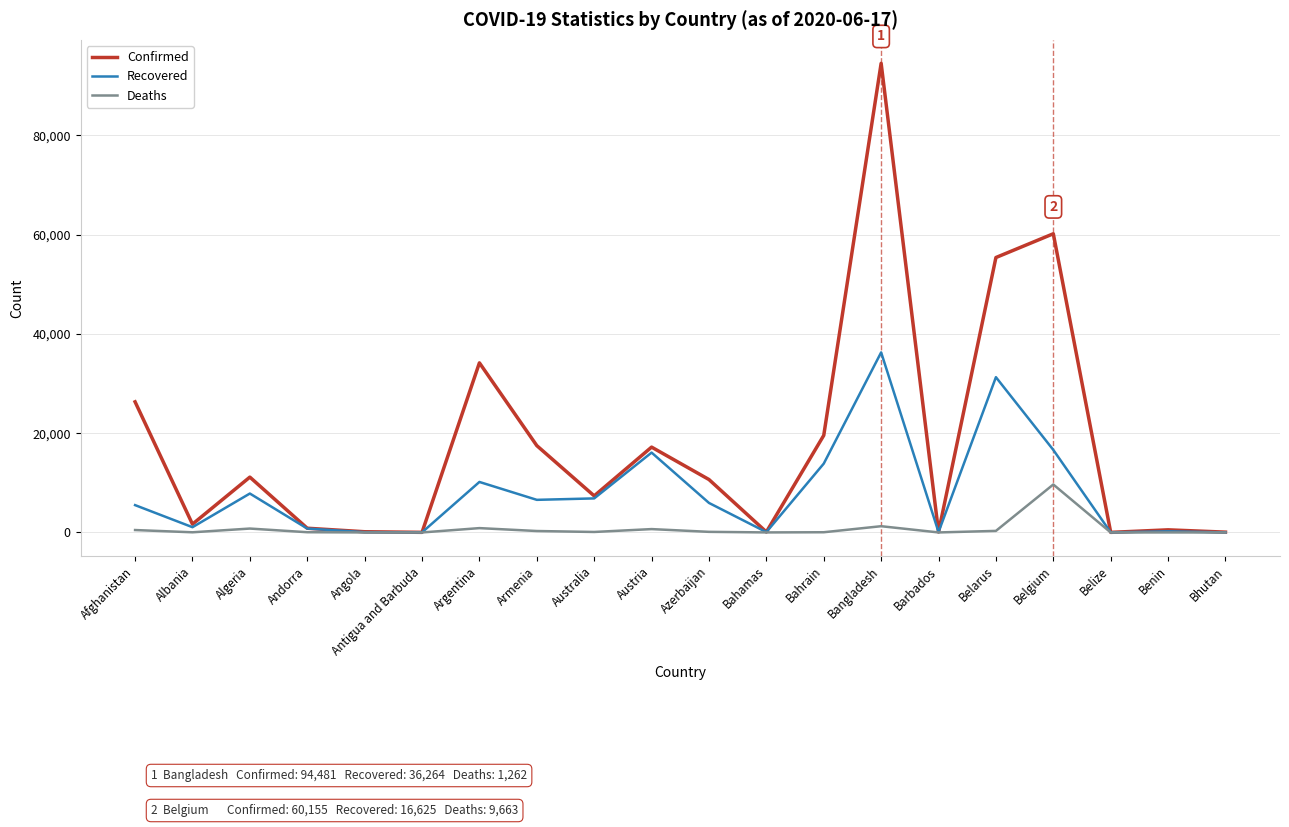

At which label does Confirmed first exceed 10662?

Afghanistan